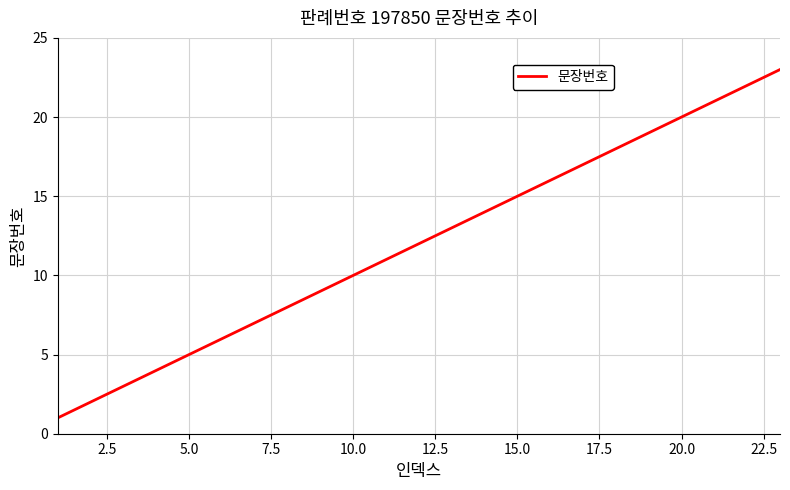

What is the maximum value shown in the chart?

23